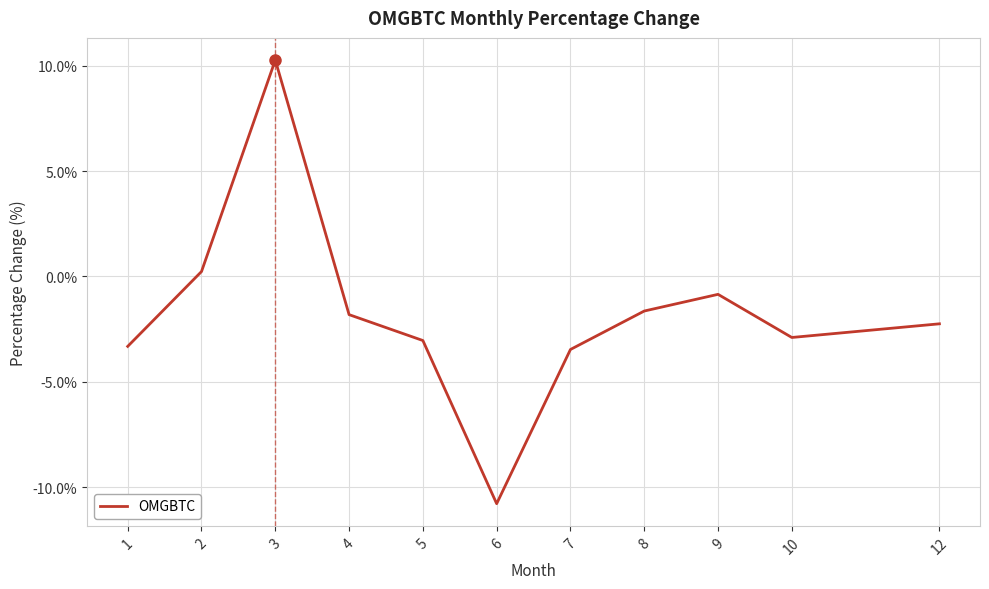

Where is the first local minimum?

6